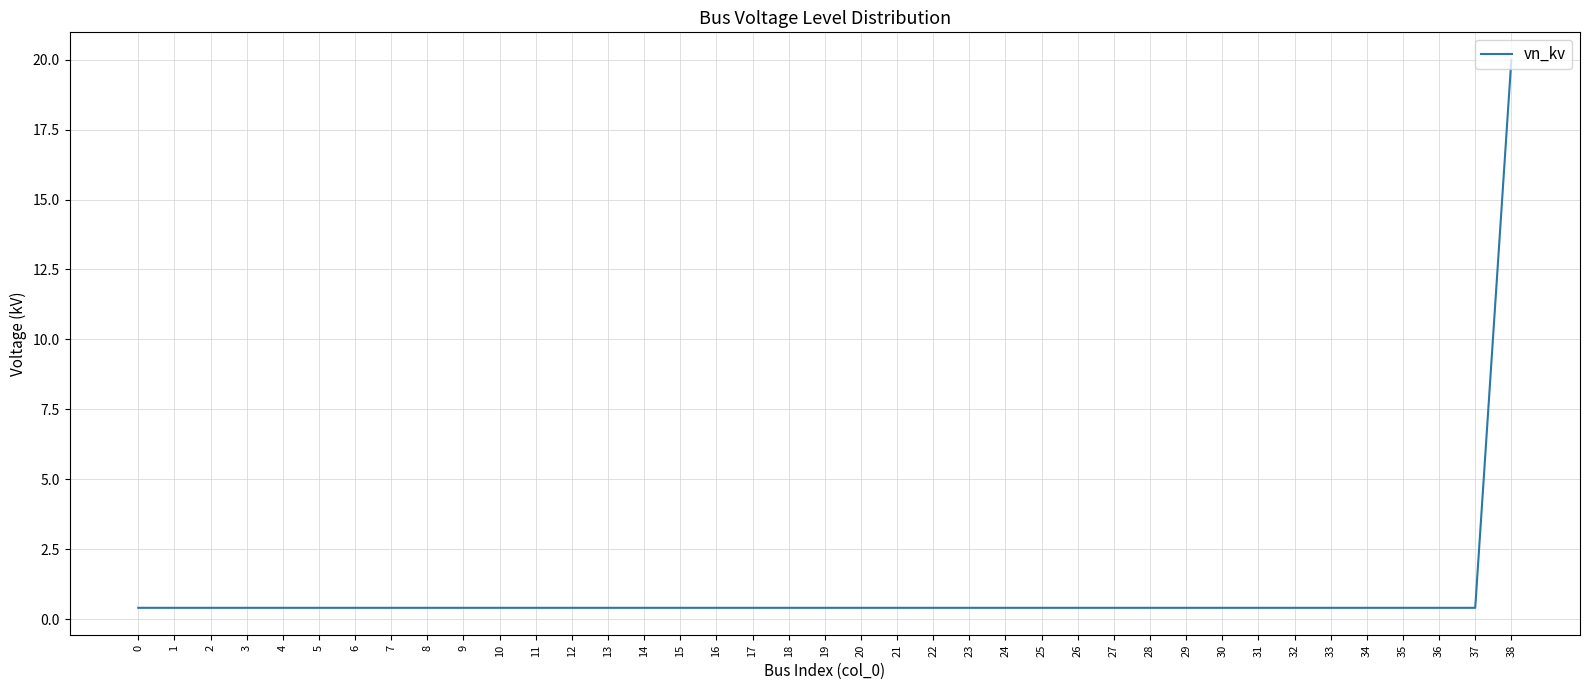

Reading left to right, what are all the values shown in this chart?

0.4	0.4	0.4	0.4	0.4	0.4	0.4	0.4	0.4	0.4	0.4	0.4	0.4	0.4	0.4	0.4	0.4	0.4	0.4	0.4	0.4	0.4	0.4	0.4	0.4	0.4	0.4	0.4	0.4	0.4	0.4	0.4	0.4	0.4	0.4	0.4	0.4	0.4	20.0